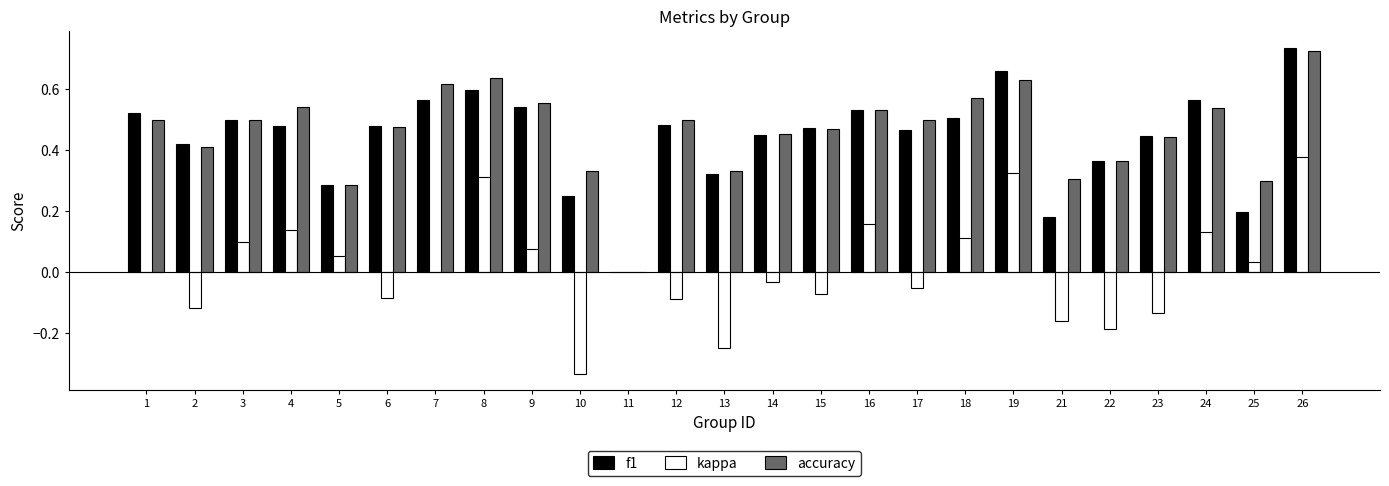

What is the sum of all accuracy values?

11.5